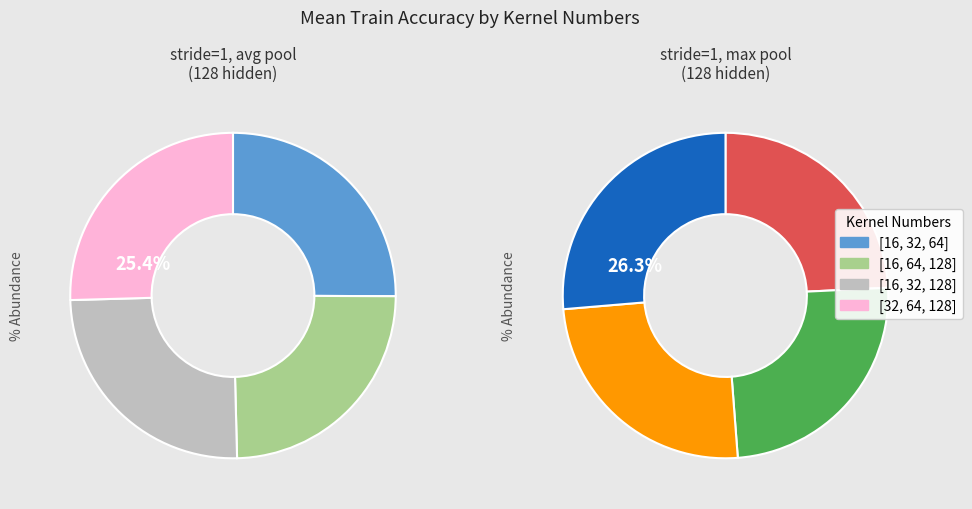

Combined, what portion of the pie is [16, 64, 128] and [32, 64, 128]?

49.7%